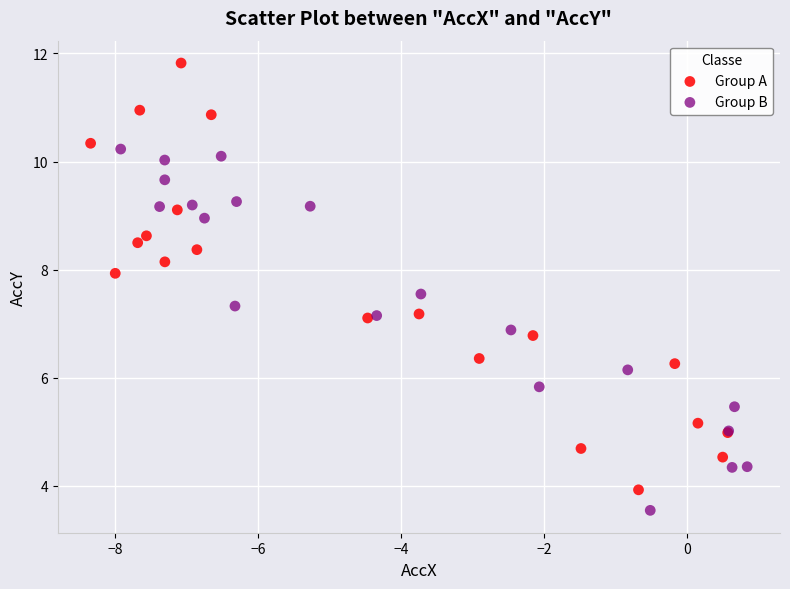

Which series has the largest Y range (max minus min)?

Group A